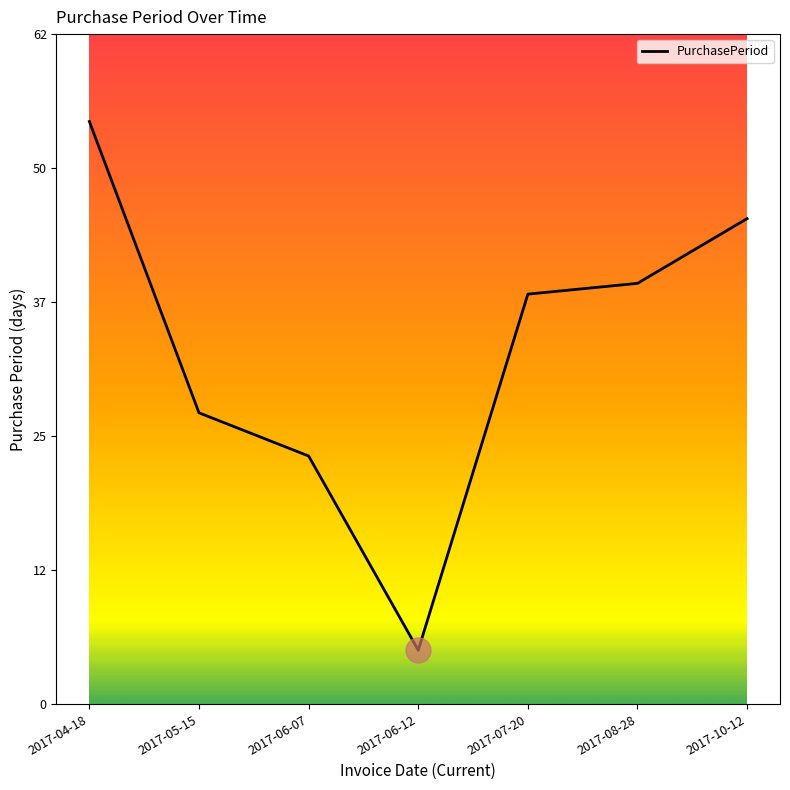

What position from the left is 2017-08-28?

6